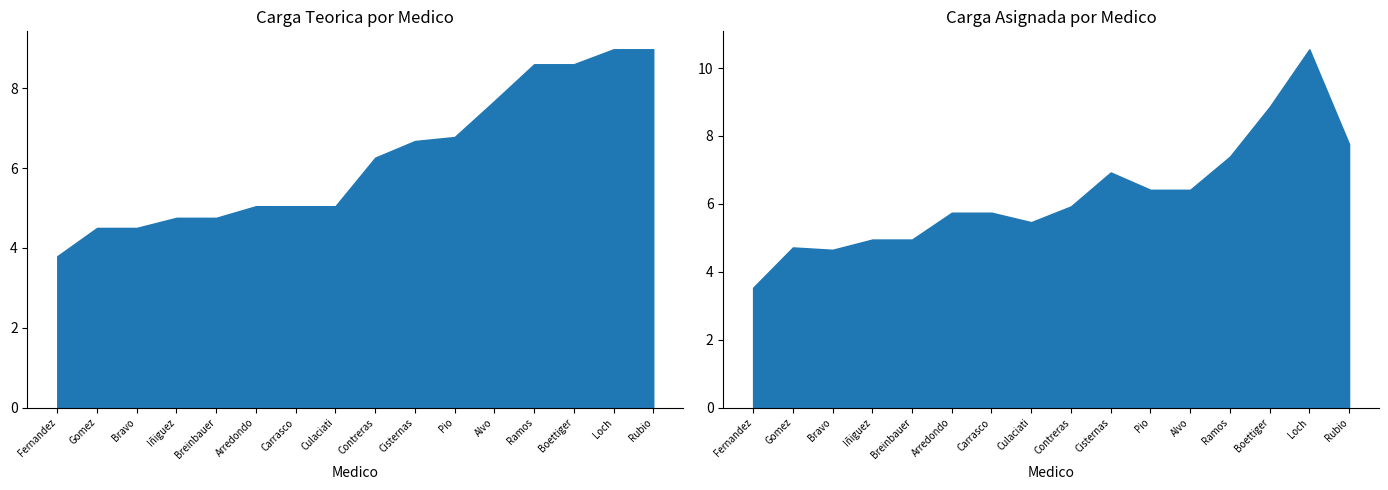

What is the label of the 12th point from the left?

Alvo